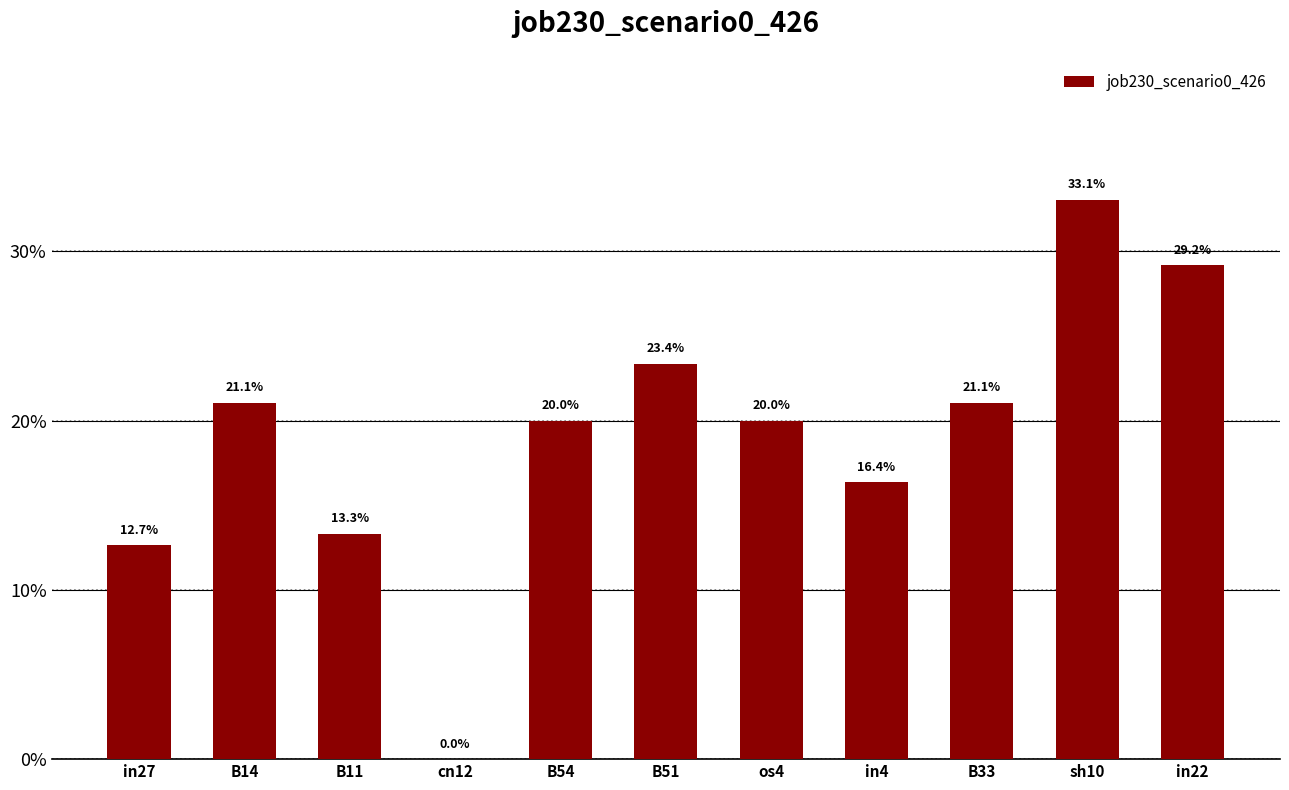

List the labels in order of value, largest first.

sh10, in22, B51, B14, B33, B54, os4, in4, B11, in27, cn12